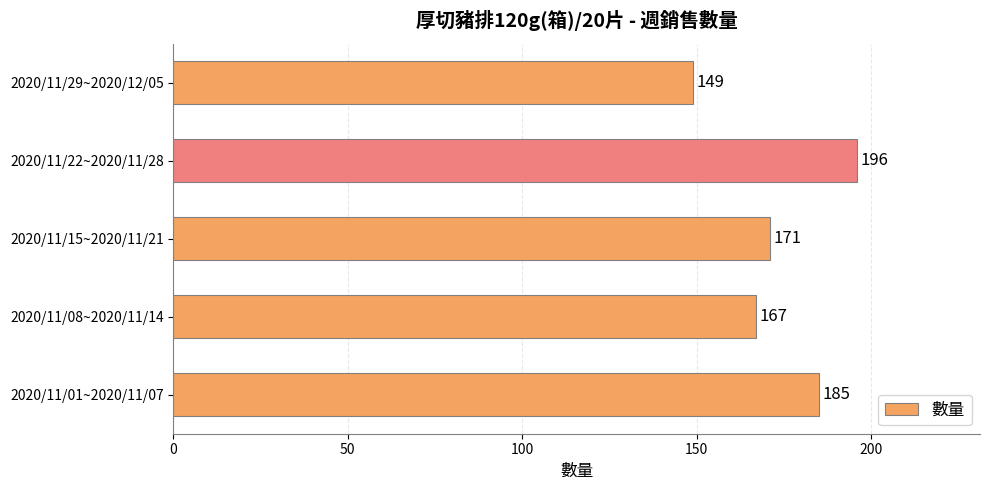

How many values are below 171?

2